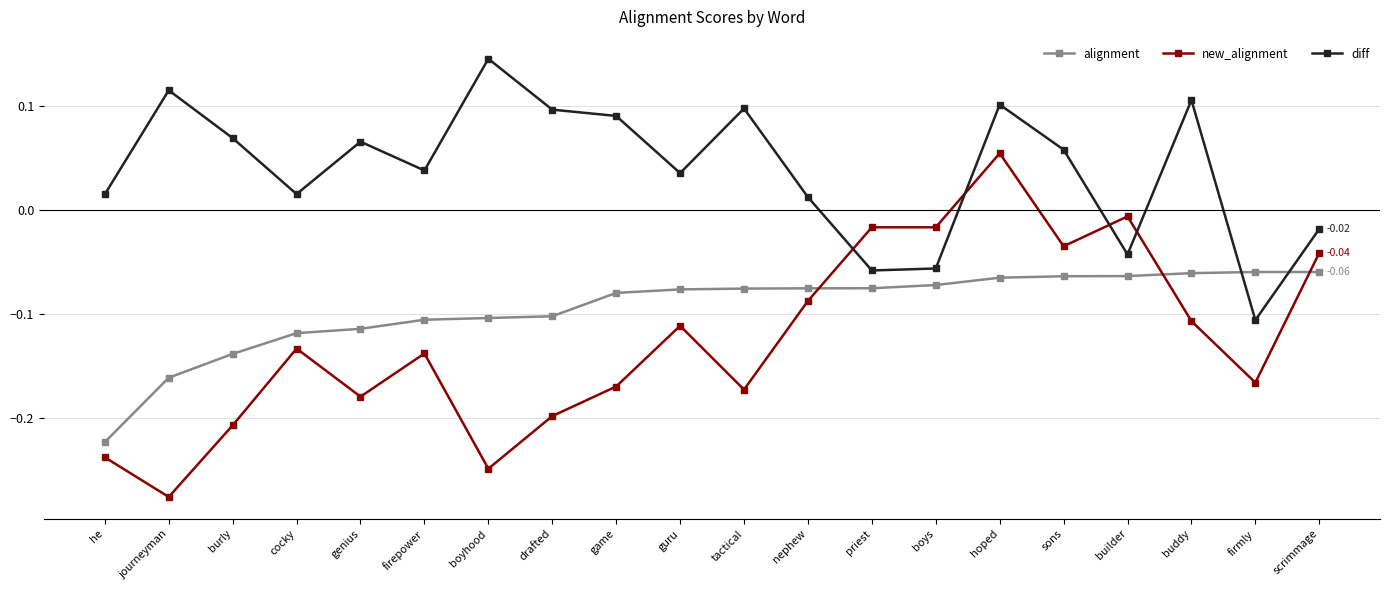

How many data points does each series have?

20